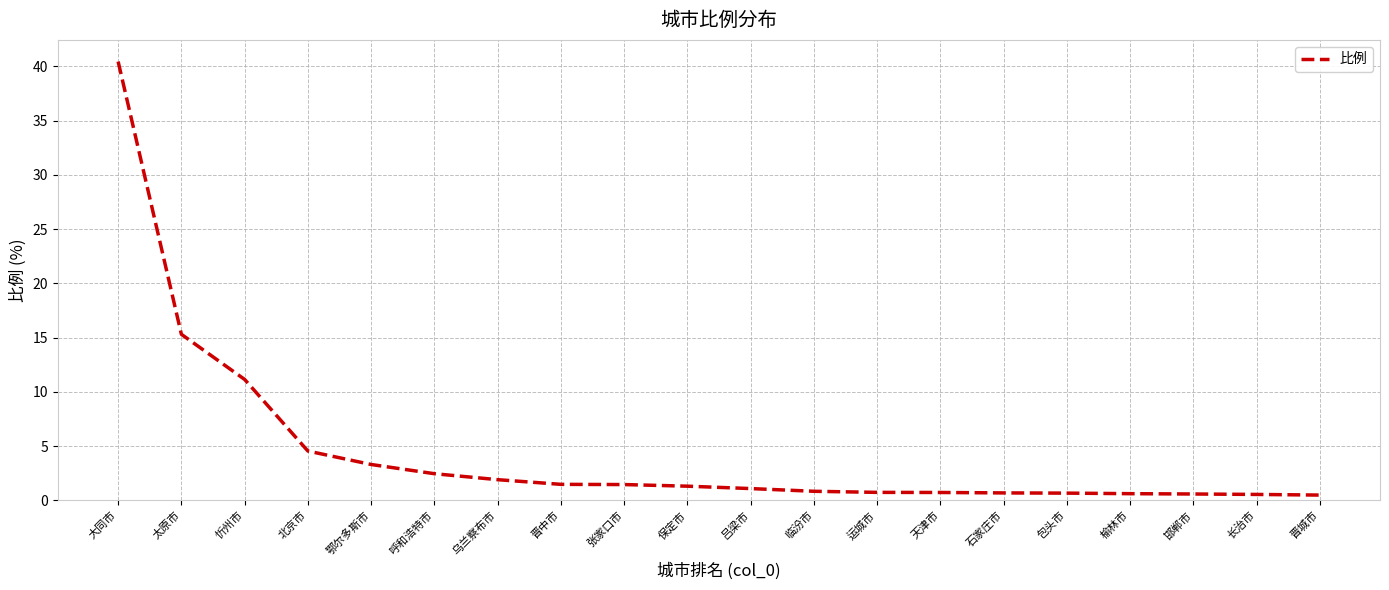

How many lines are shown in the chart?

1